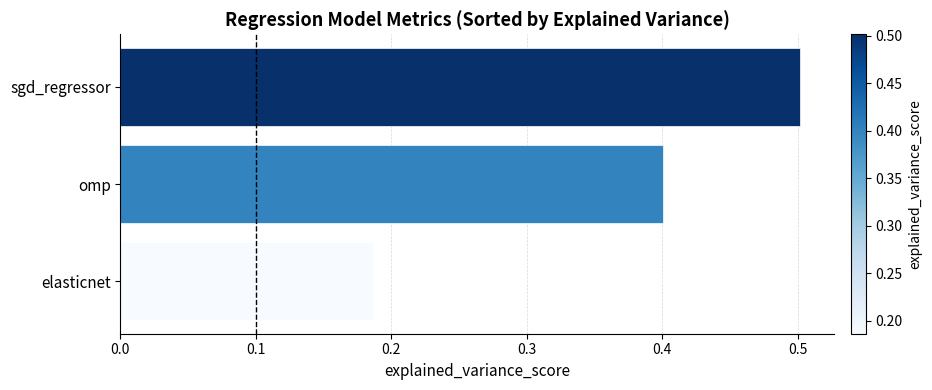

How many bars are there in total?

3